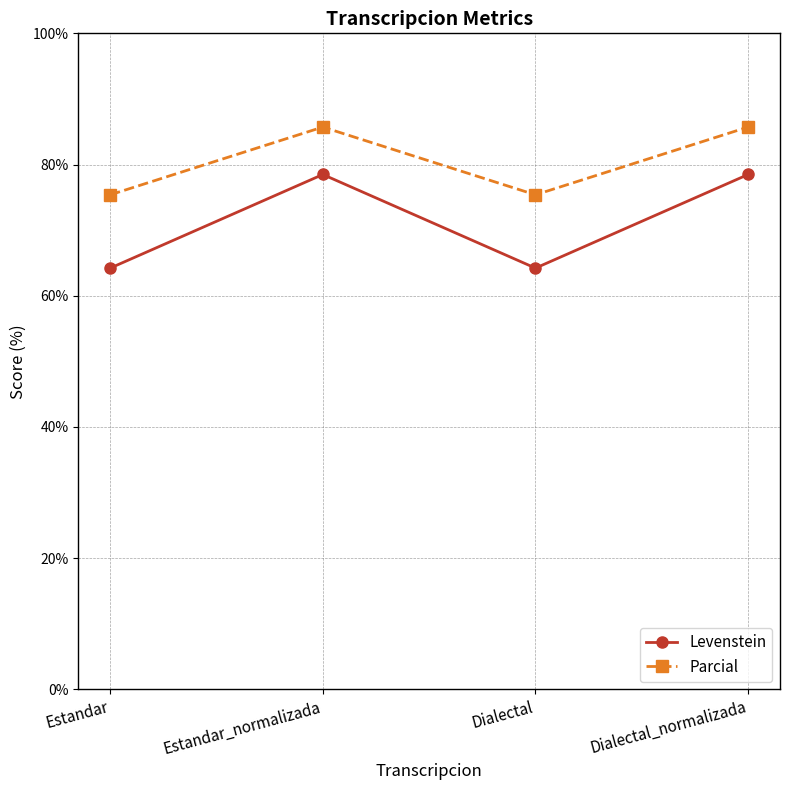

Read the Parcial value at Estandar.

75.4